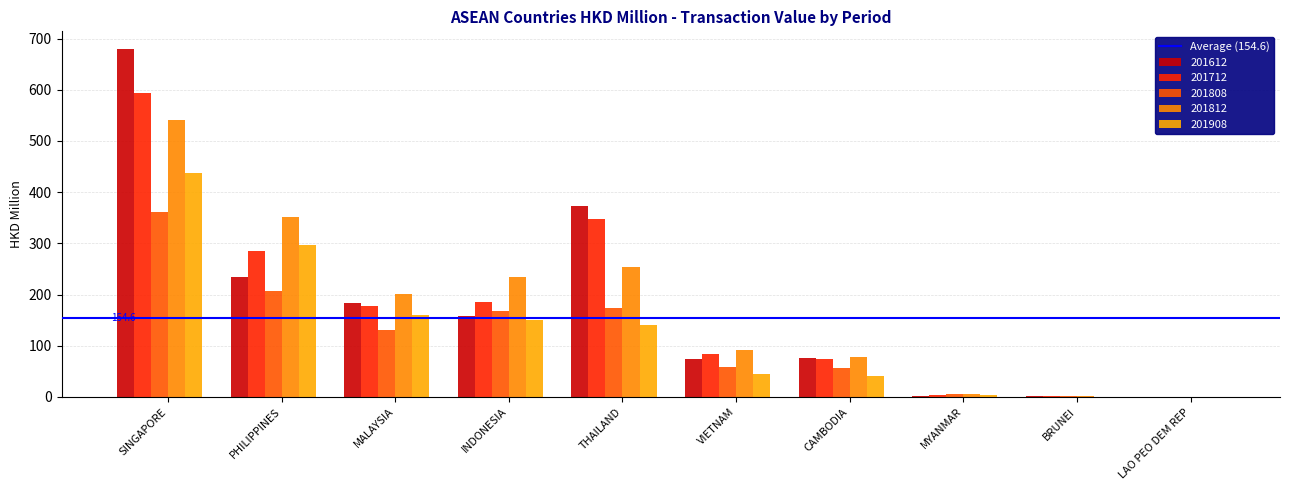

Reading right to left, extract all data points from this chart.

201612: LAO PEO DEM REP=0.1	BRUNEI=1.0	MYANMAR=2.3	CAMBODIA=75.7	VIETNAM=73.1	THAILAND=372.9	INDONESIA=158.9	MALAYSIA=183.4	PHILIPPINES=234.3	SINGAPORE=680.2
201712: LAO PEO DEM REP=0.1	BRUNEI=1.2	MYANMAR=3.3	CAMBODIA=74.8	VIETNAM=83.7	THAILAND=348.3	INDONESIA=185.4	MALAYSIA=178.2	PHILIPPINES=284.6	SINGAPORE=594.6
201808: LAO PEO DEM REP=0.0	BRUNEI=1.0	MYANMAR=4.8	CAMBODIA=57.1	VIETNAM=57.7	THAILAND=174.4	INDONESIA=167.4	MALAYSIA=130.2	PHILIPPINES=206.8	SINGAPORE=361.1
201812: LAO PEO DEM REP=0.1	BRUNEI=2.0	MYANMAR=6.2	CAMBODIA=78.7	VIETNAM=91.2	THAILAND=254.6	INDONESIA=234.7	MALAYSIA=200.9	PHILIPPINES=350.6	SINGAPORE=540.3
201908: LAO PEO DEM REP=0.0	BRUNEI=0.5	MYANMAR=3.1	CAMBODIA=41.0	VIETNAM=45.1	THAILAND=140.6	INDONESIA=150.6	MALAYSIA=161.0	PHILIPPINES=296.4	SINGAPORE=436.9